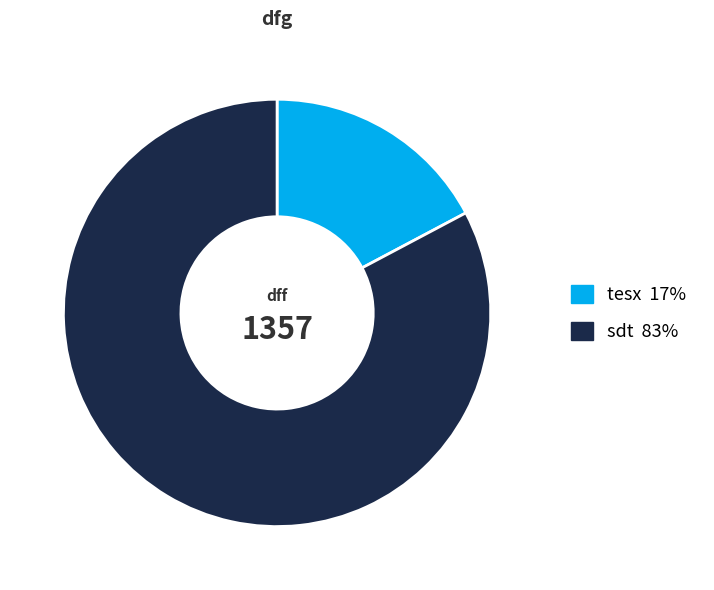

Is there any slice that represents more than half of the pie?

Yes